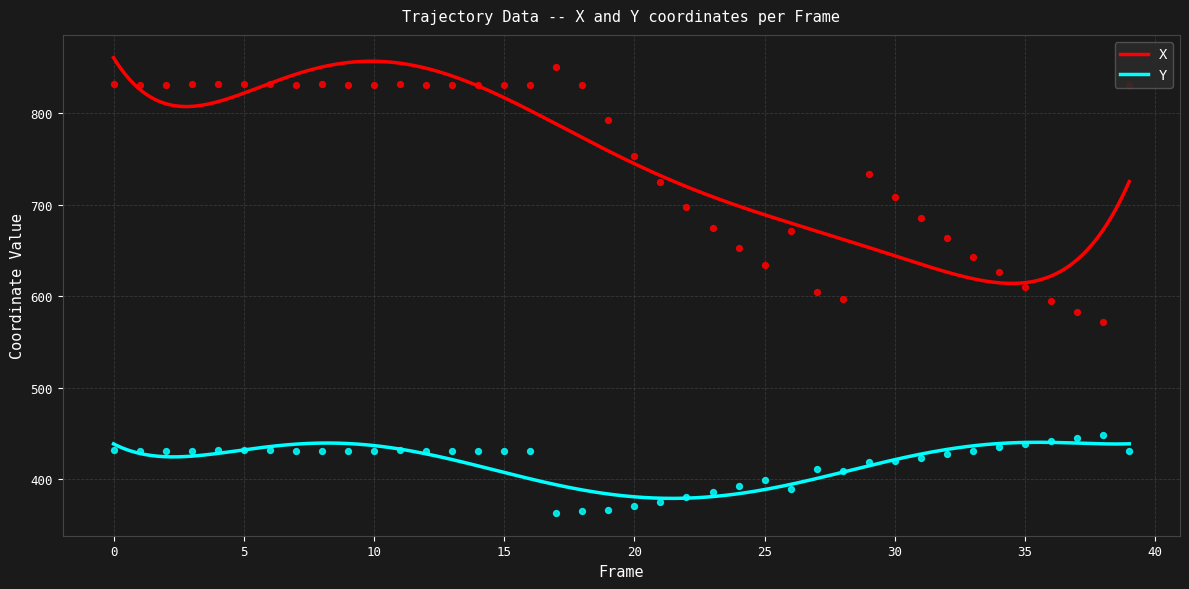

At which category is the sum across all series the highest?

15